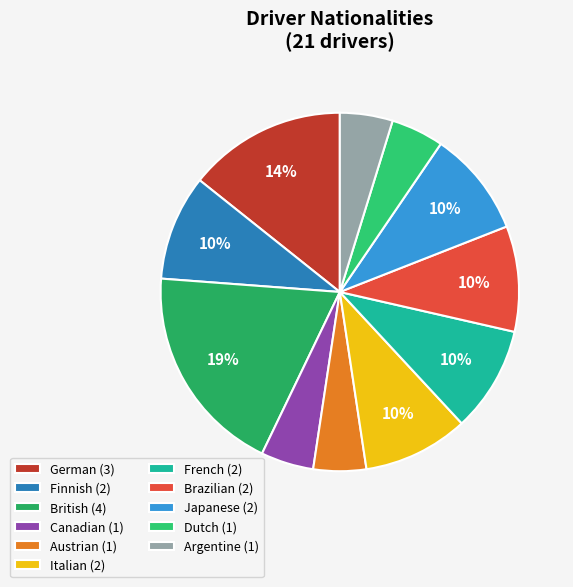

How many segments does this pie chart have?

11